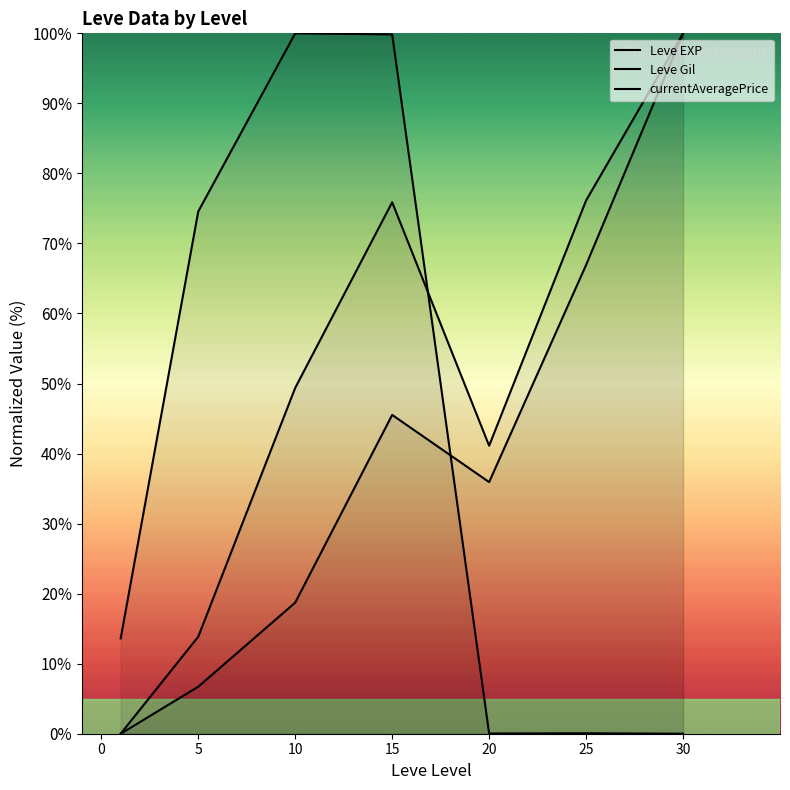

The value of Leve Gil at 5 is 13.9. True or false?

True